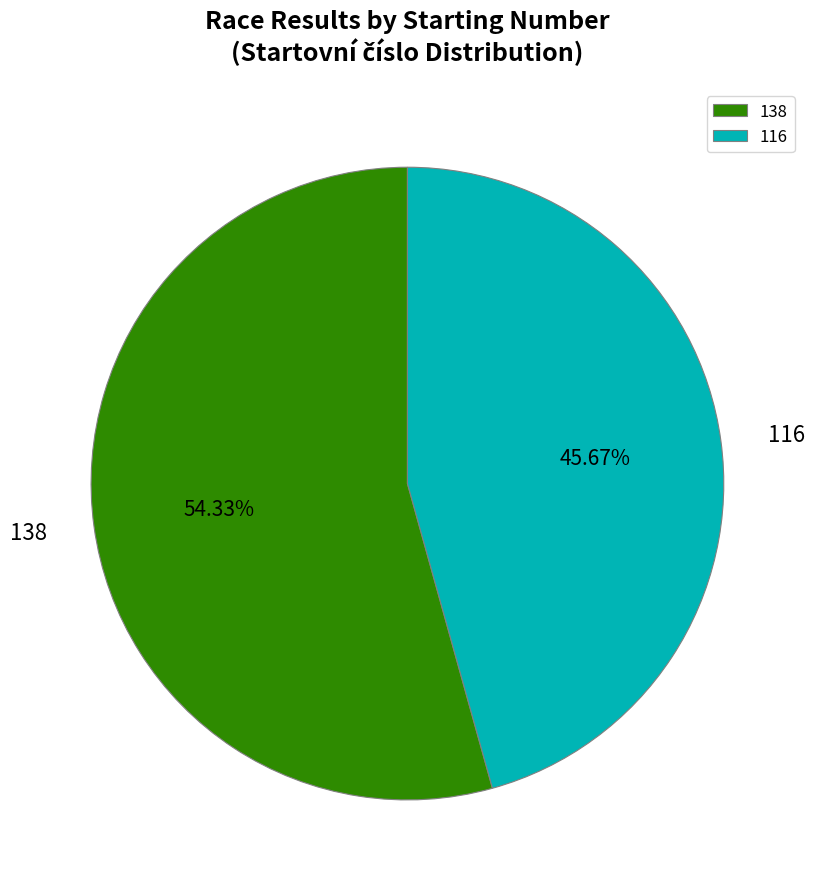

Which category has the smallest portion of the pie?

116